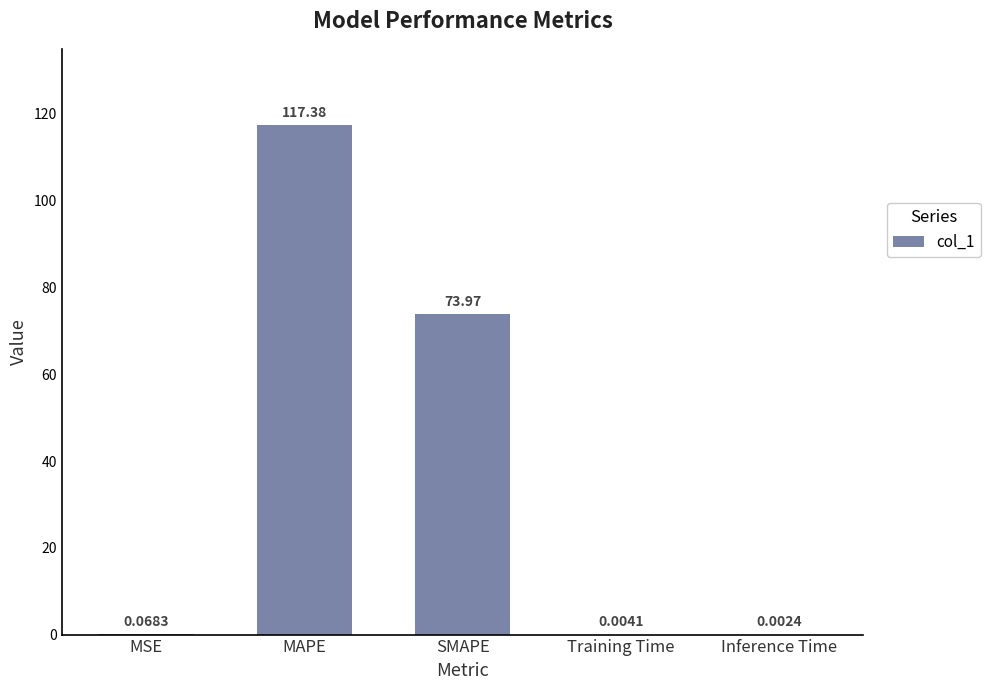

What is the sum of all values?

191.4